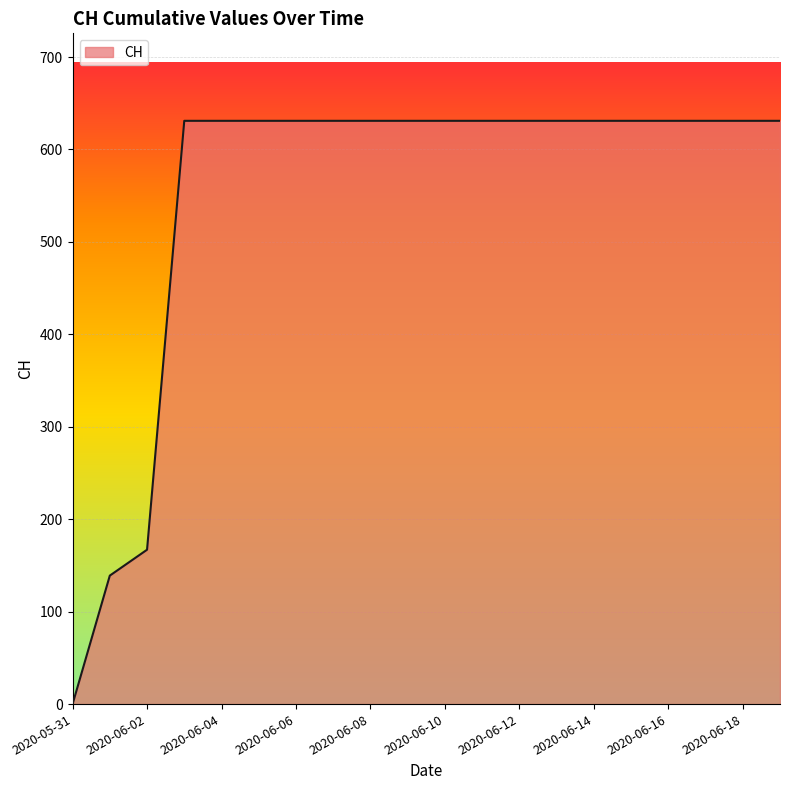

What is the difference between the maximum and minimum values?

631